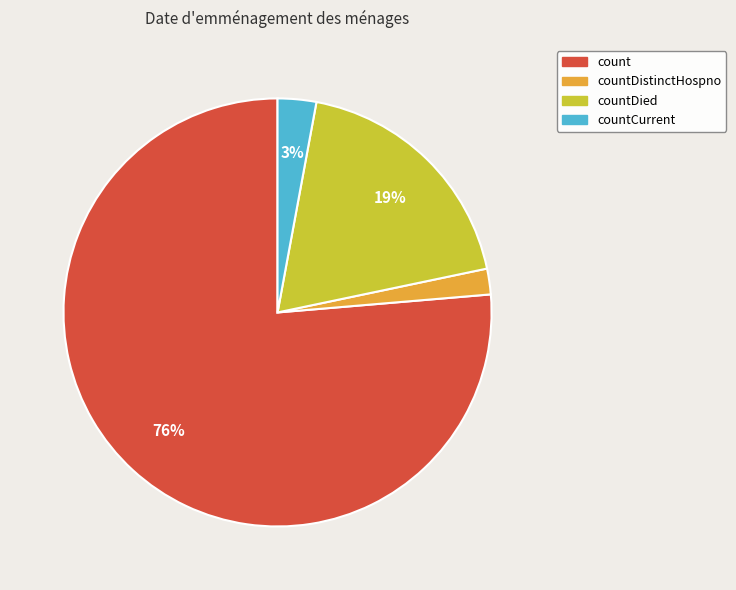

Which category accounts for the majority?

count